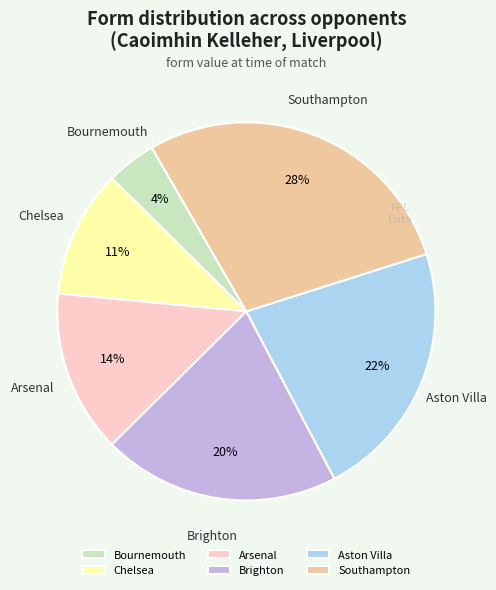

To the nearest percent, what is the difference between the largest and smallest slice percentages?

24%